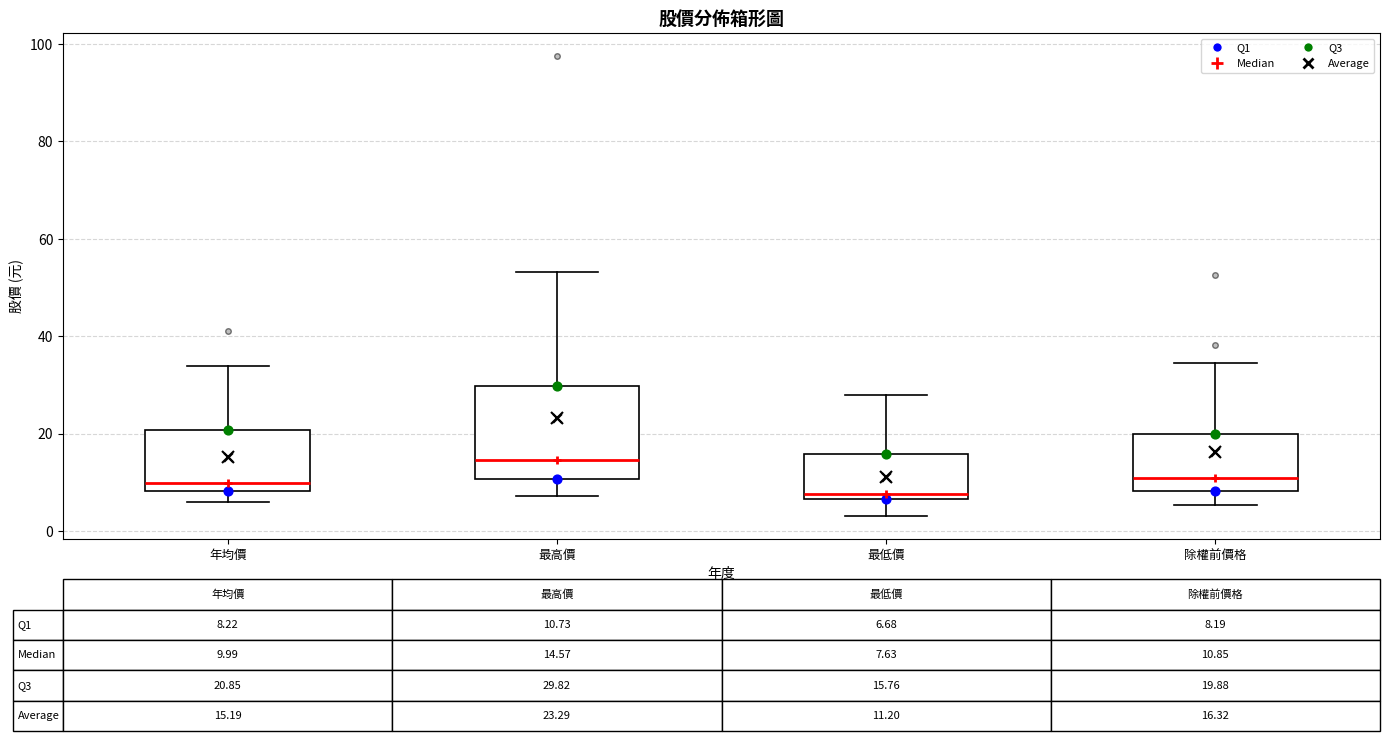

Comparing the boxes themselves (not the whiskers), which one is the tallest?

最高價